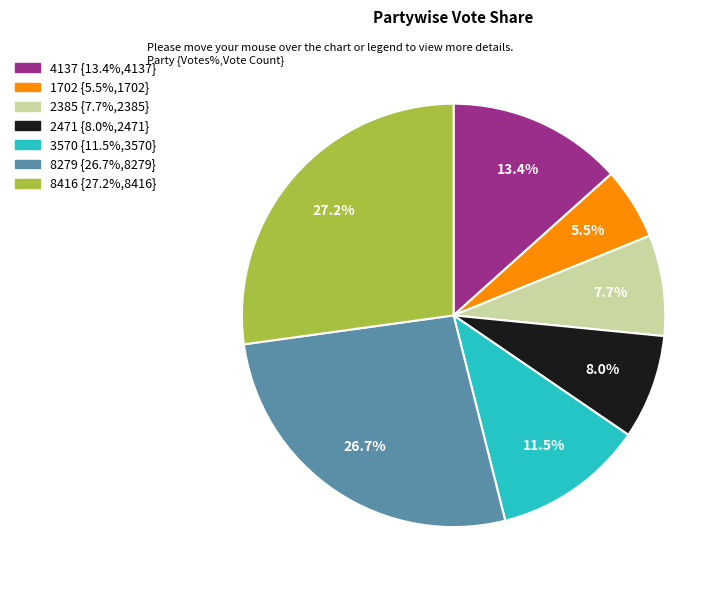

What is the ratio of the value at 2385 to the value at 3570?

0.7